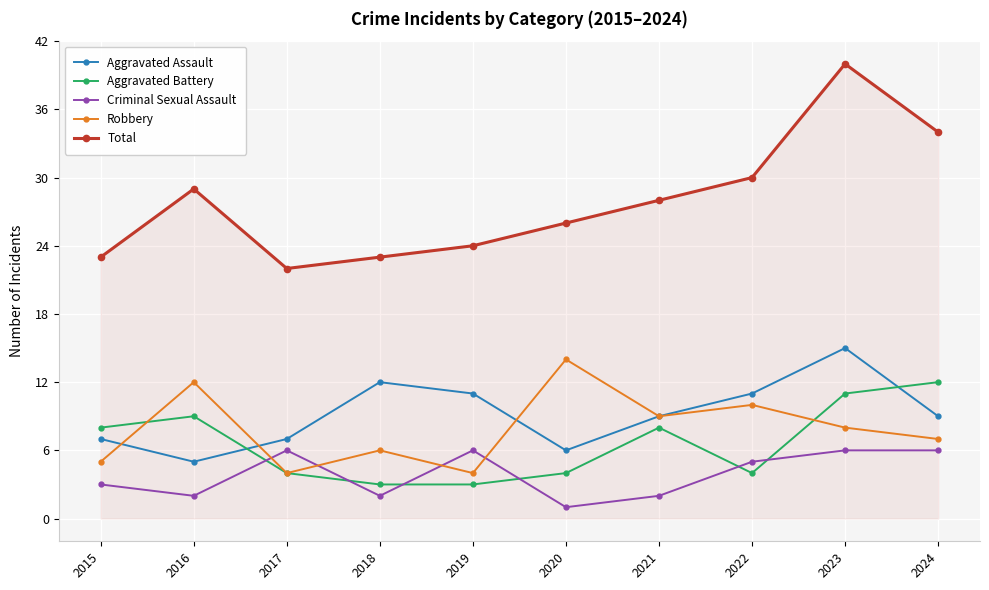

What is the smallest value displayed?

1